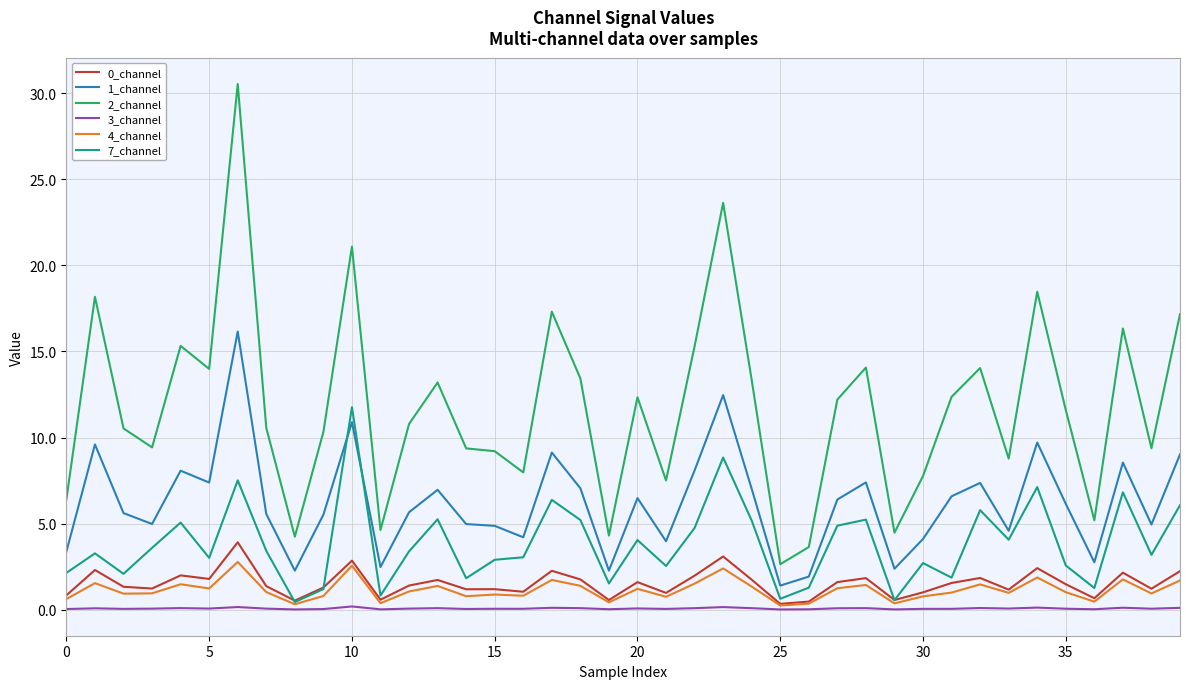

Which series has the largest range (max minus min)?

2_channel